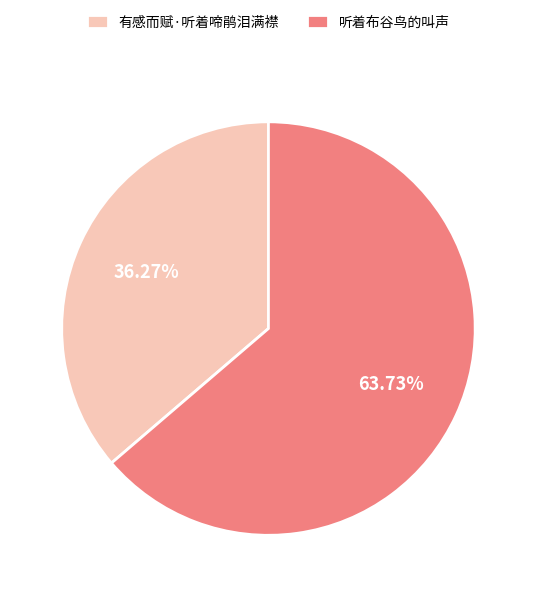

To the nearest percent, what percentage of the pie is 有感而赋·听着啼鹃泪满襟?

36%